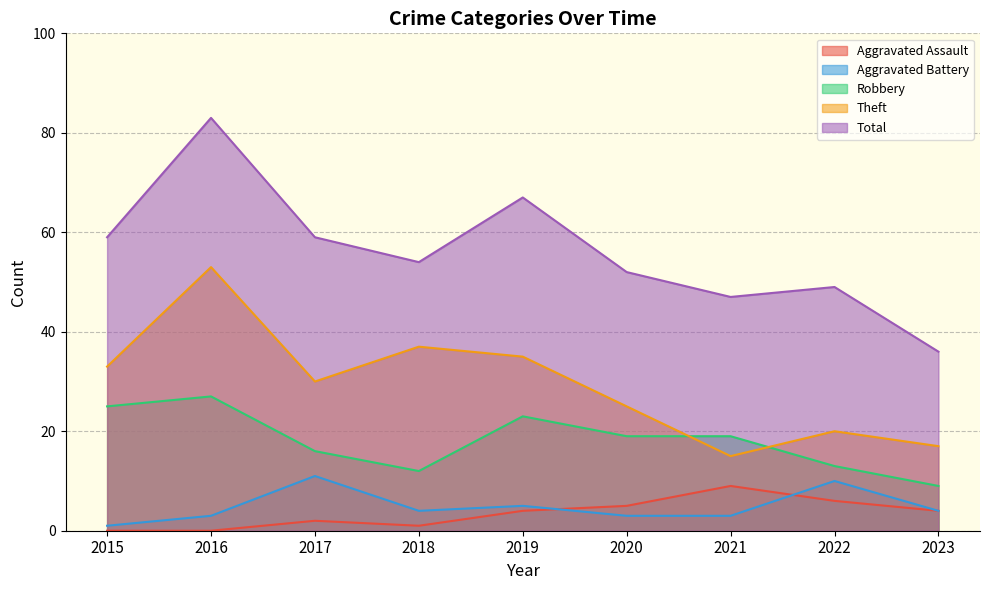

Between 2016 and 2020, which series saw the biggest shift?

Total